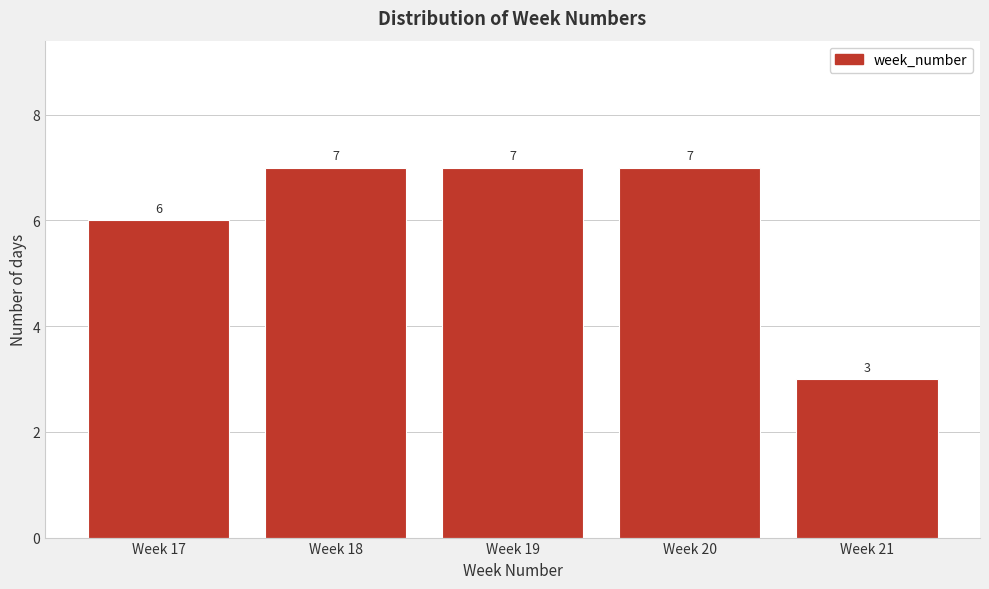

Reading right to left, extract all data points from this chart.

Week 21=3	Week 20=7	Week 19=7	Week 18=7	Week 17=6